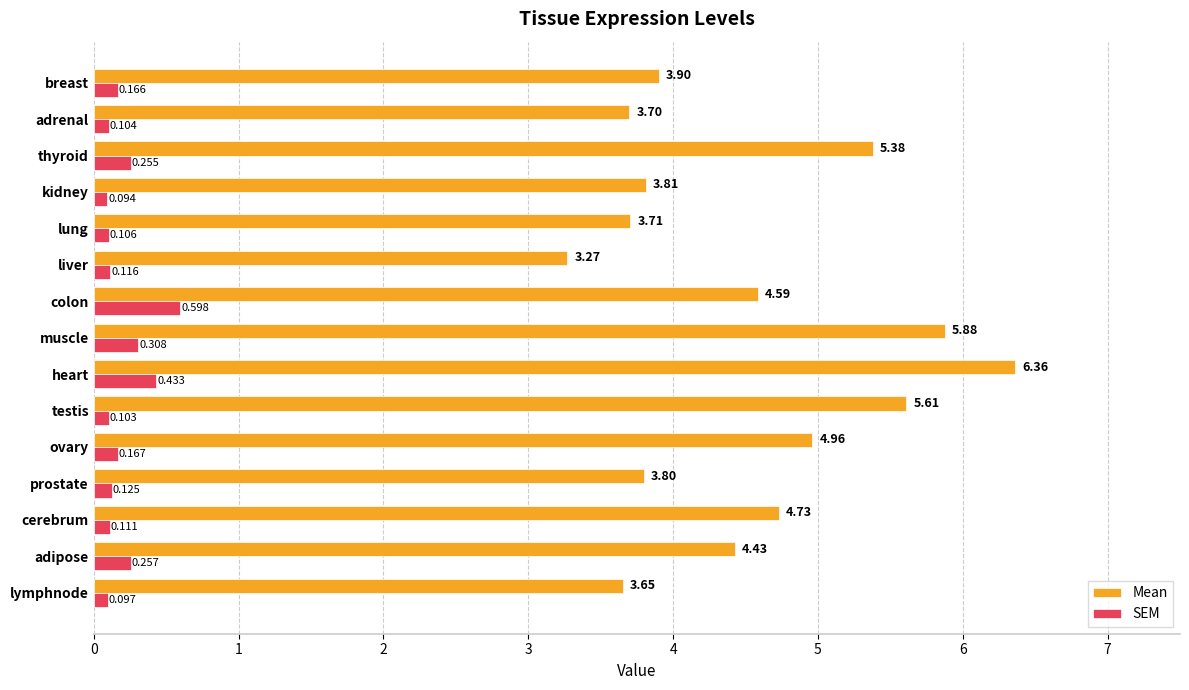

List the series in order of their peak value, lowest first.

SEM, Mean